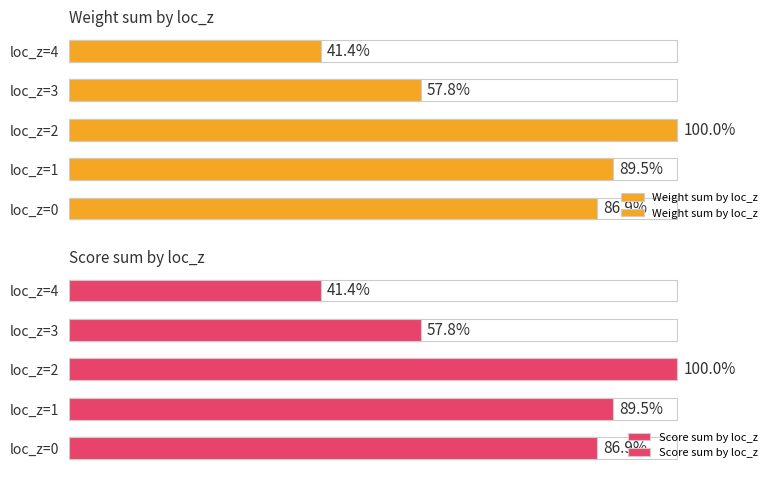

Where is Weight sum by loc_z nearest to the value 70?

loc_z=3